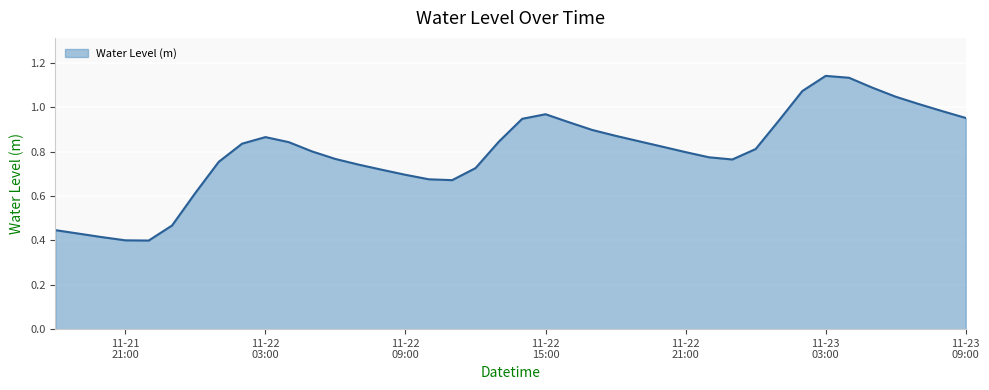

What is the difference between the maximum and second lowest values?

0.7